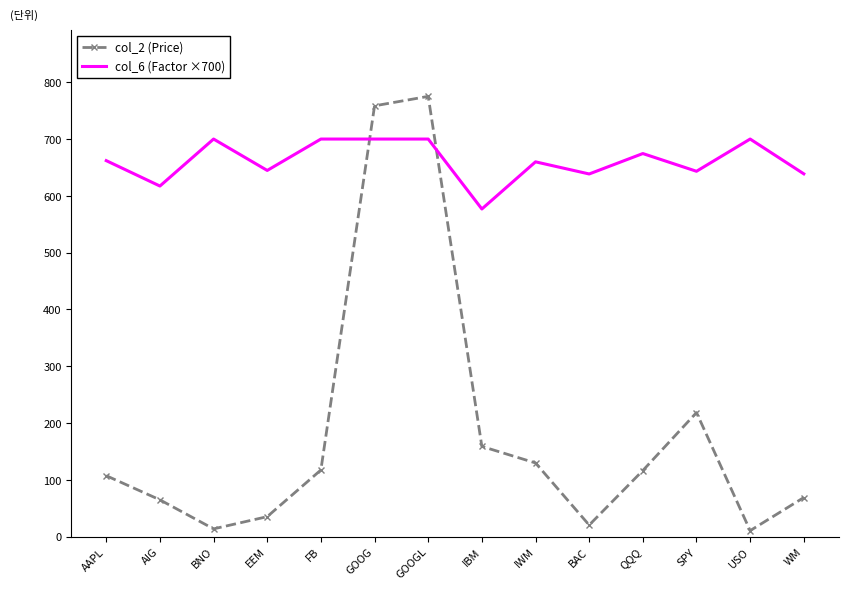

Rank the series by their average value, from lowest to highest.

col_2 (Price), col_6 (Factor ×700)